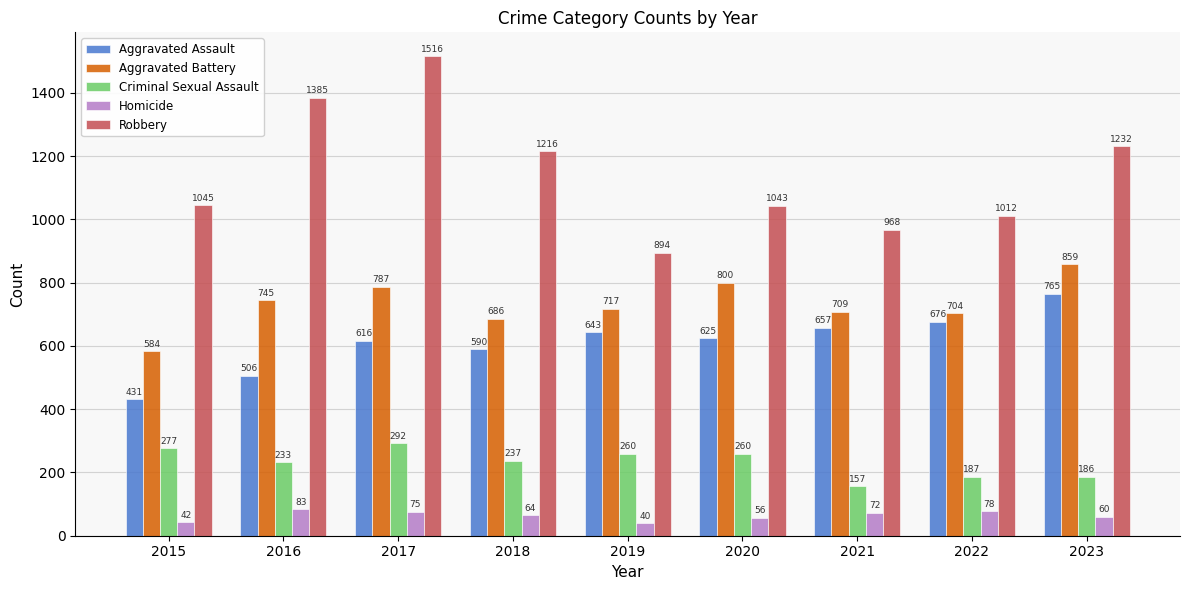

What is the spread (max minus min) of values at 2019?

854